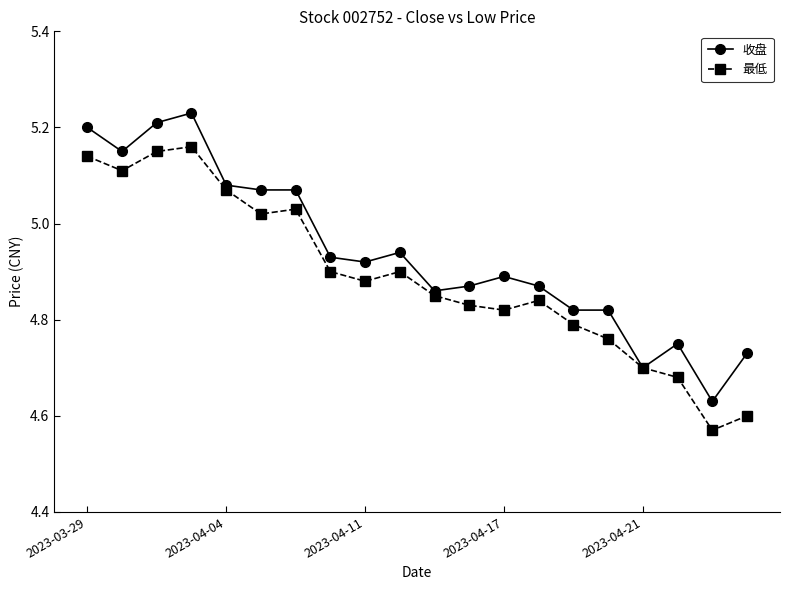

List the series in order of their overall mean, highest first.

收盘, 最低